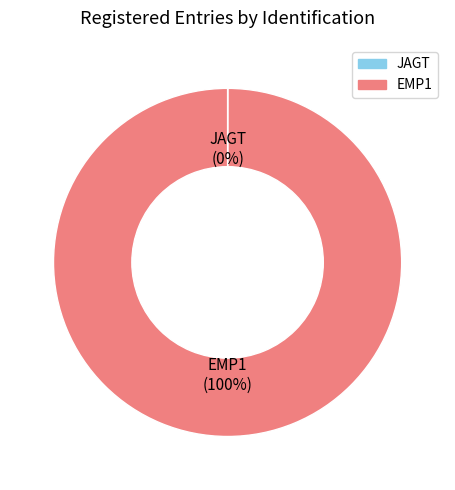

True or false: EMP1 accounts for 100% of the total.

True